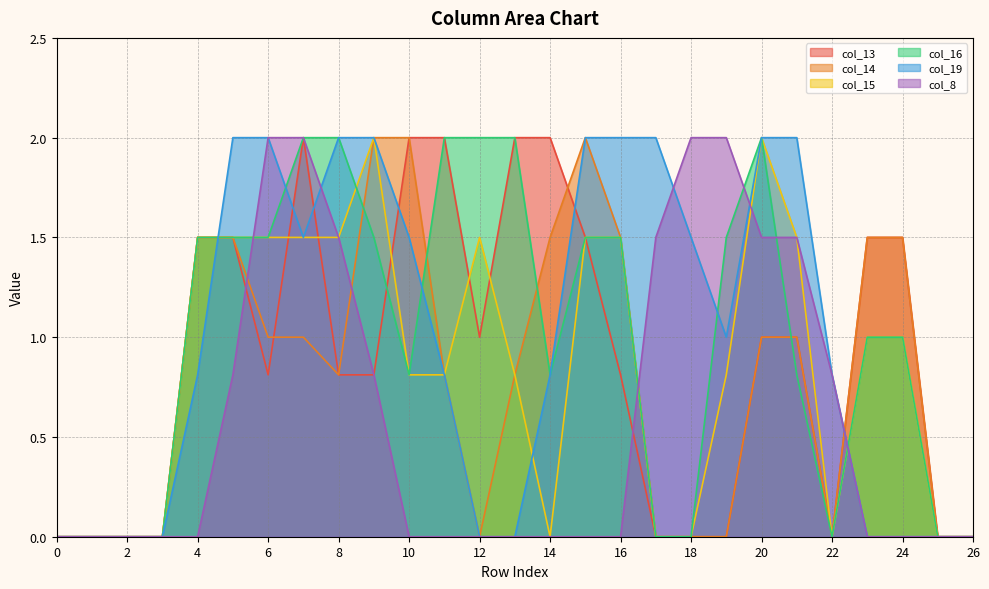

How many intersections are there between col_14 and col_16?

4